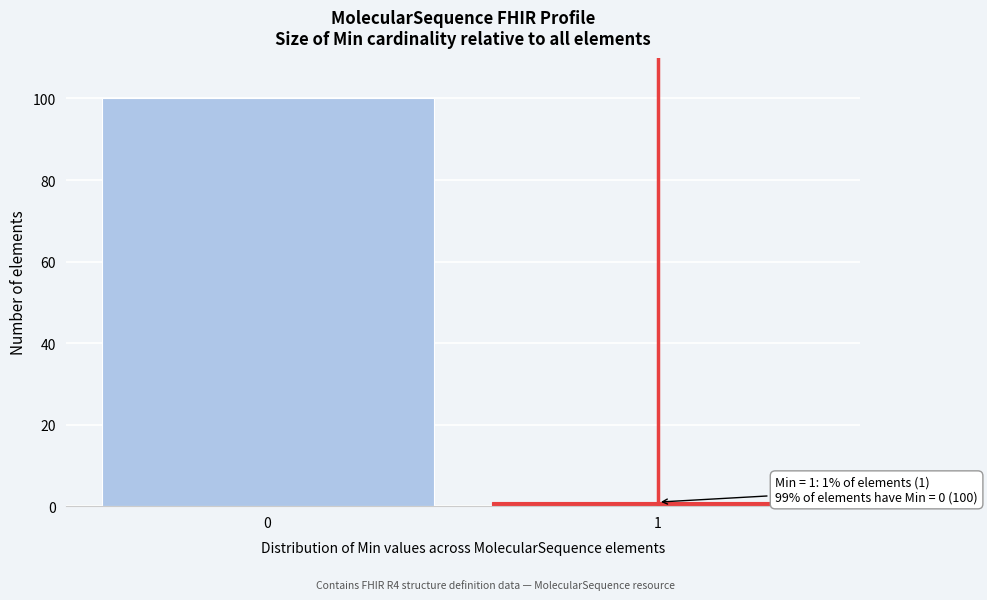

Reading right to left, transcribe all the data shown in this chart.

1	100